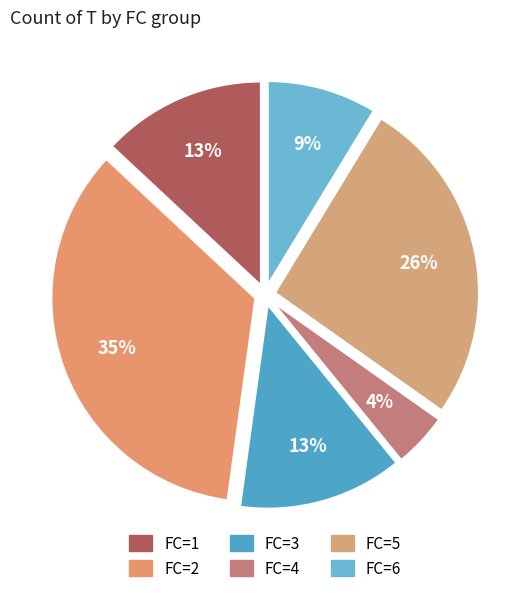

How many slices are in this pie chart?

6